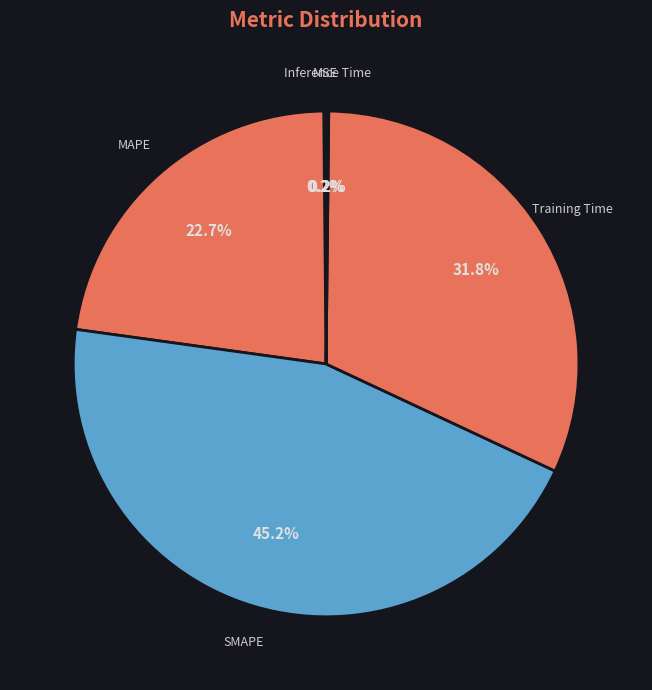

Which slice is the largest?

SMAPE